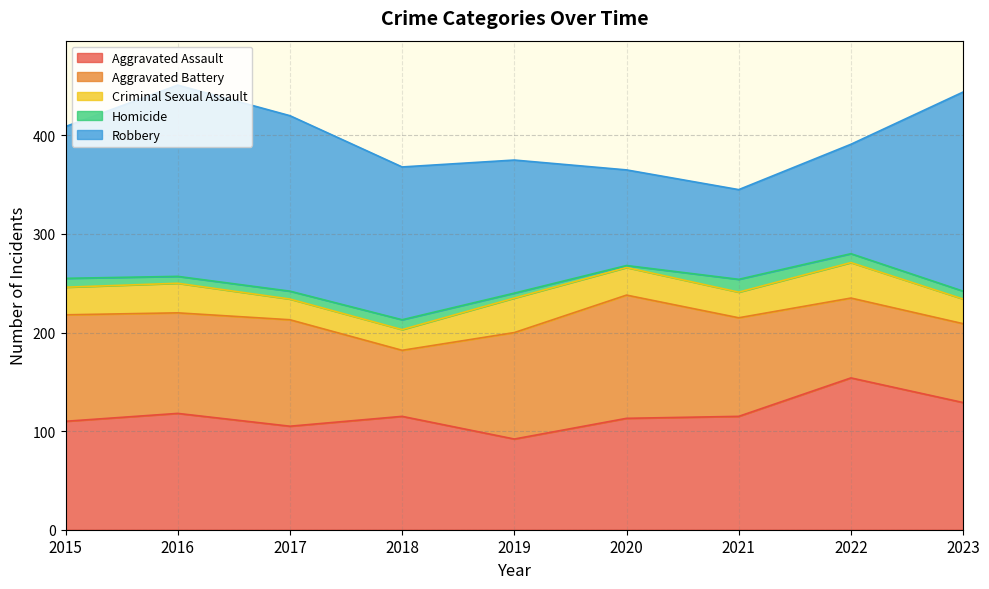

At which label is Homicide closest to 7?

2016